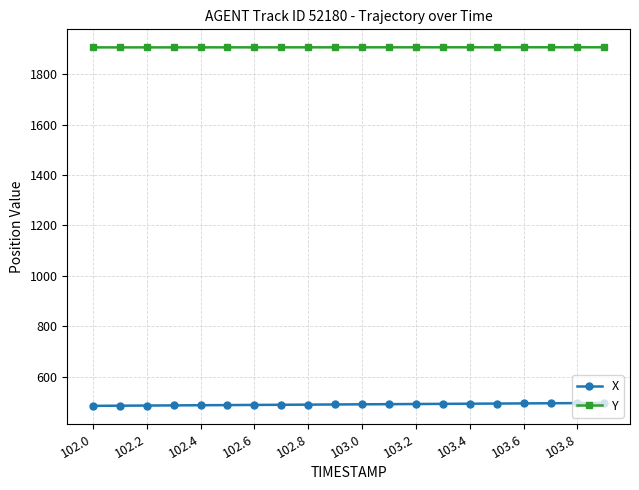

What is the minimum value shown in the chart?

484.7